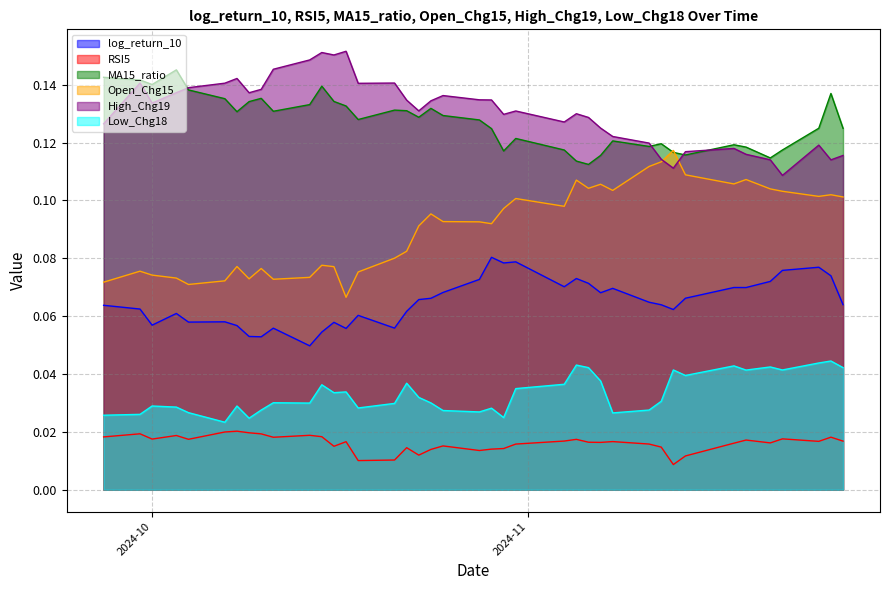

What is the sum of all Low_Chg18 values?

1.3